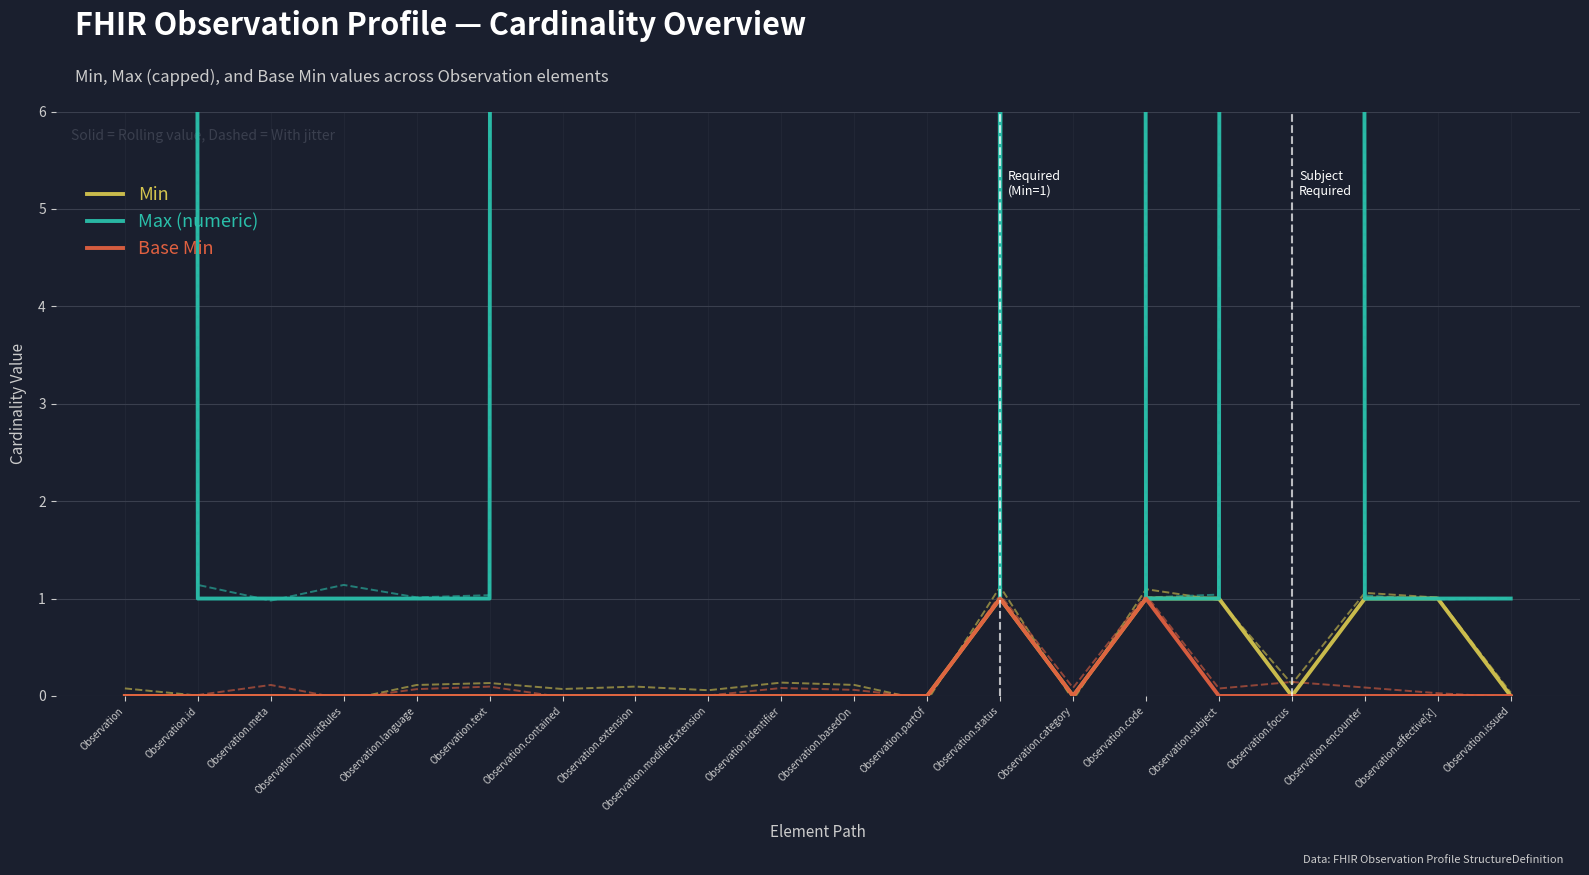

Which label corresponds to the smallest value in the chart?

Observation